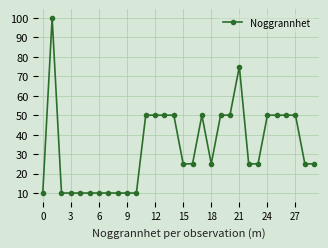

What is the difference between the maximum and minimum values?

90